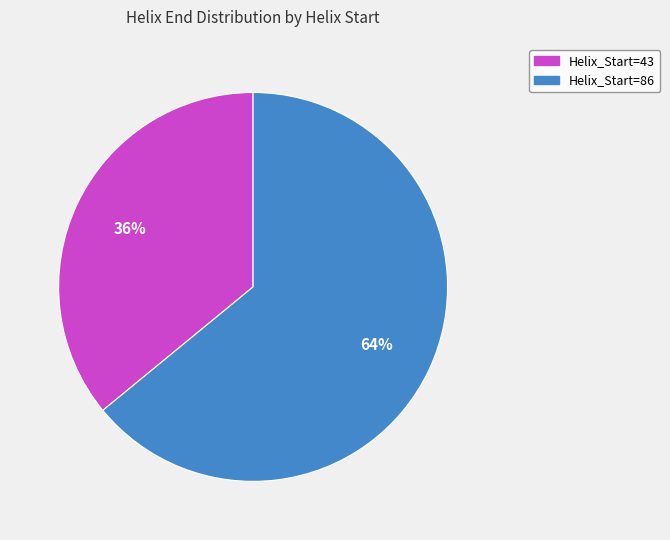

To the nearest percent, what portion does Helix_Start=43 represent?

36%